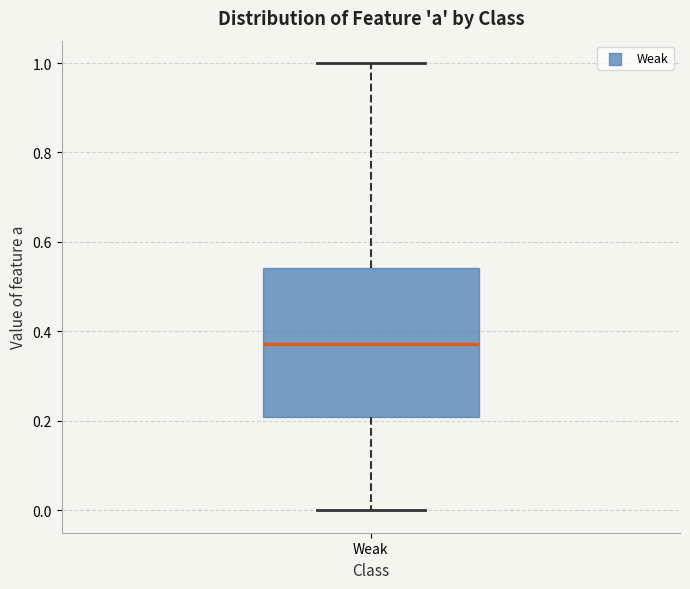

Where is the lower edge of the box for Weak on the y-axis? The values are not printed on the chart, so give them approximately, as read against the axis.

0.20